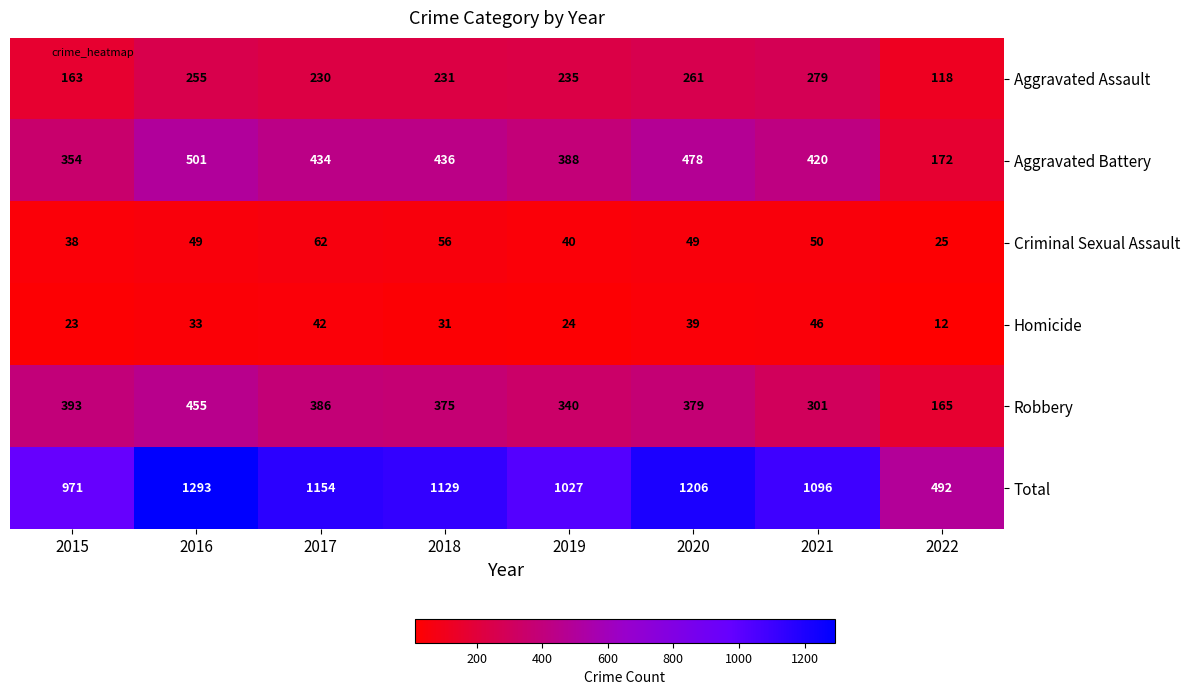

Rank the series by their maximum value, from lowest to highest.

Homicide, Criminal Sexual Assault, Aggravated Assault, Robbery, Aggravated Battery, Total